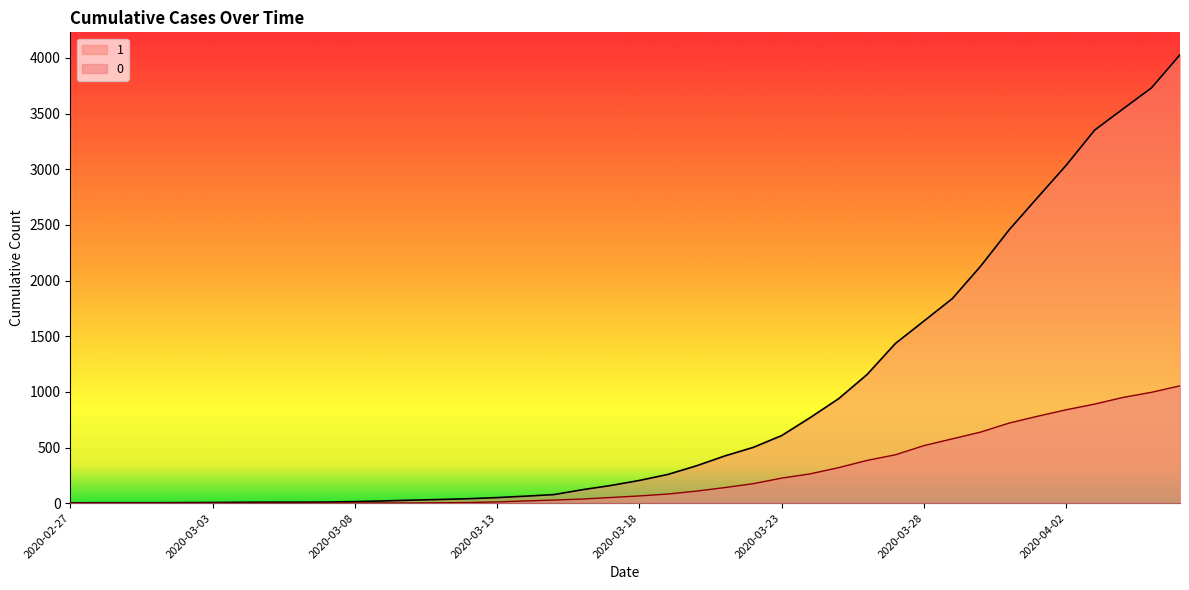

What is the highest value of the 0 series?

1054